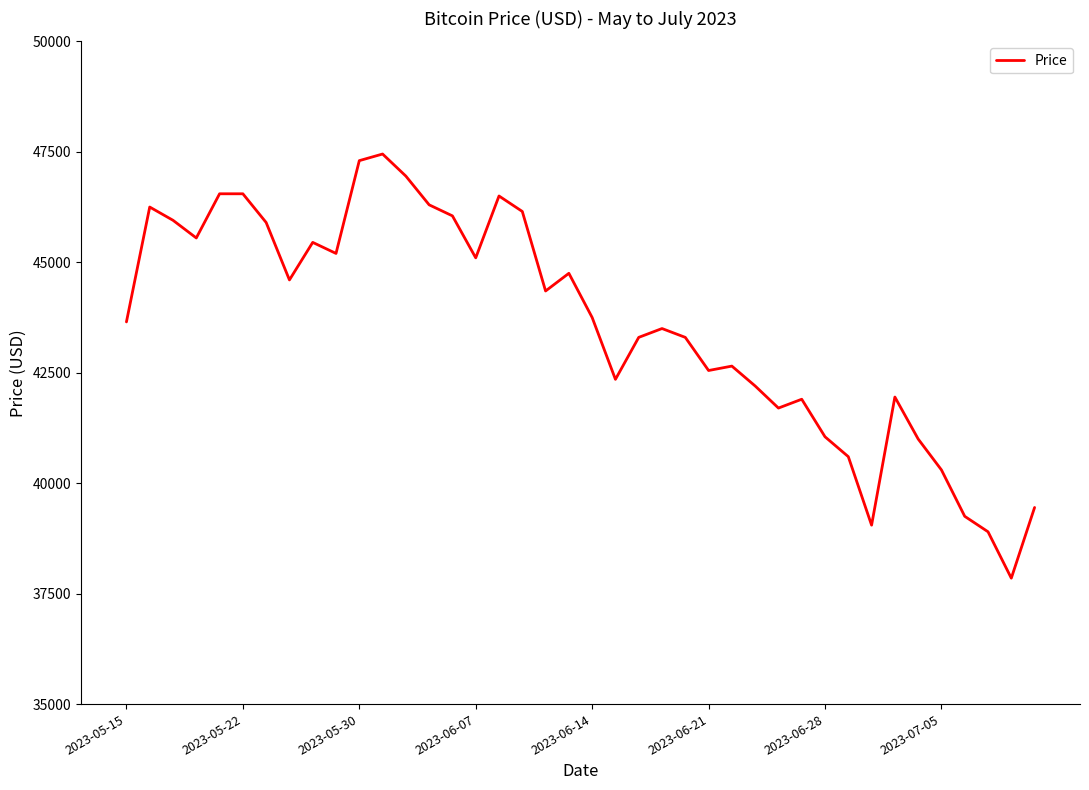

What is the average value?

43579